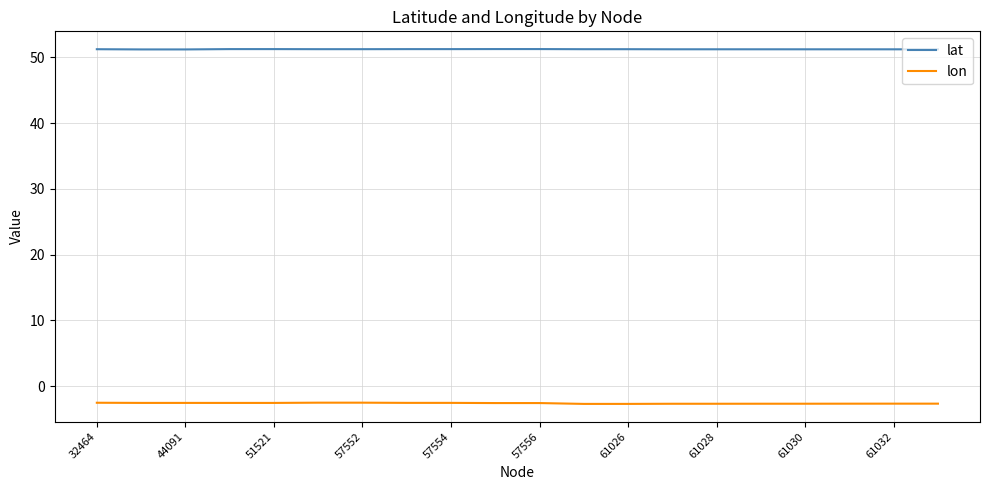

How many lines are shown in the chart?

2